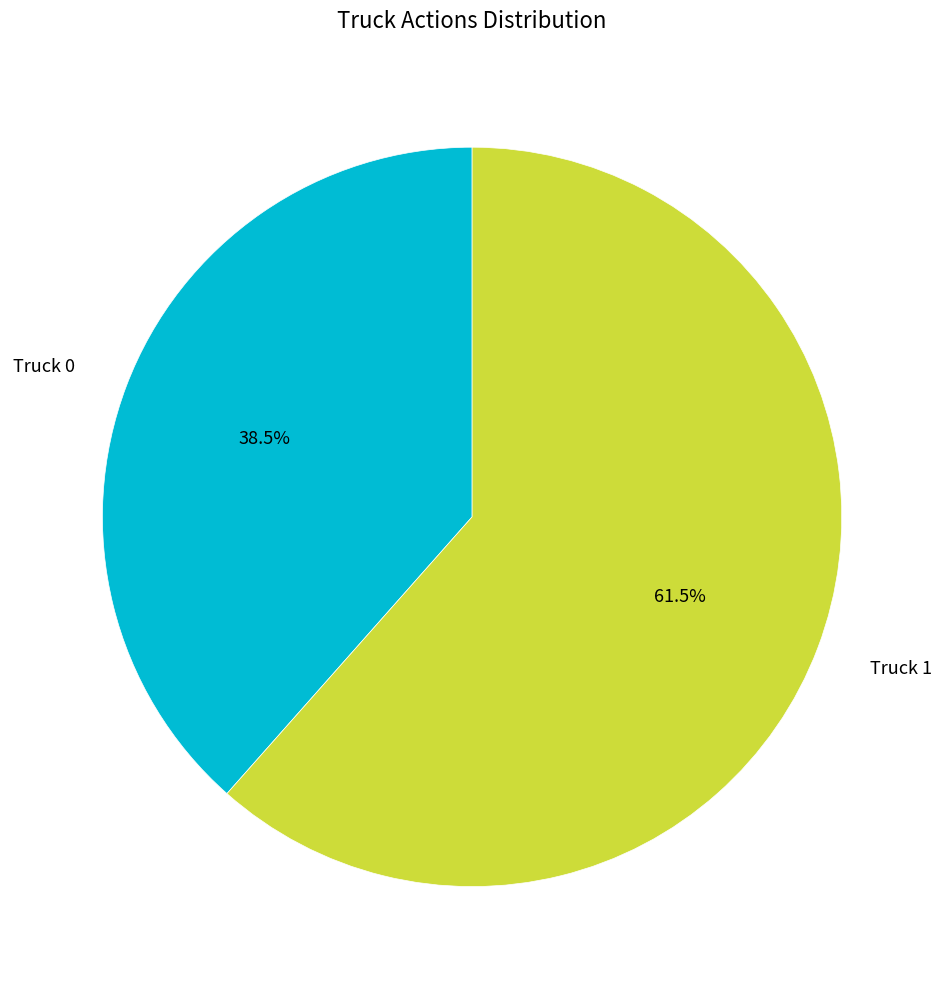

Count the number of slices in the pie.

2